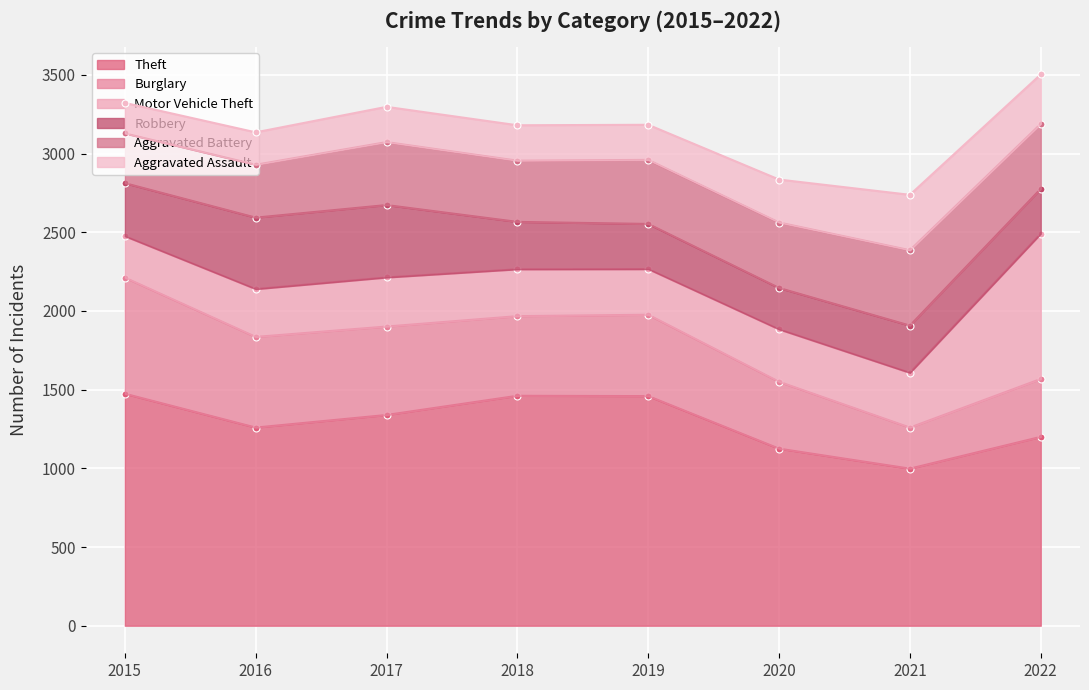

What is the sum of the Motor Vehicle Theft values at 2022 and 2017?

1235